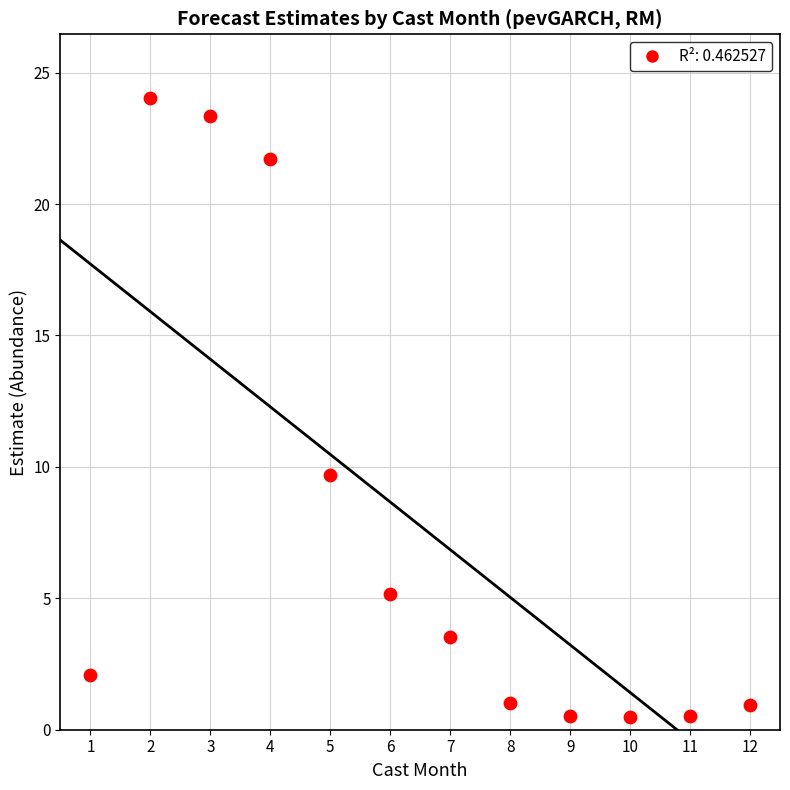

What Y value in the scatter plot is closest to 12?

9.7